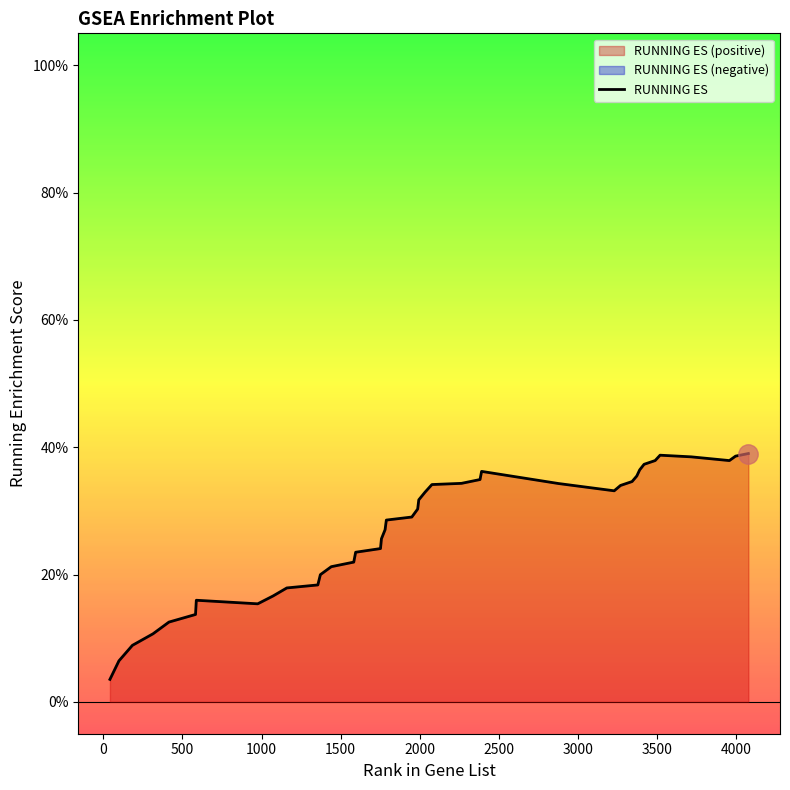

Reading right to left, what are all the values shown in this chart?

0.4	0.4	0.4	0.4	0.4	0.4	0.4	0.4	0.4	0.3	0.3	0.3	0.3	0.4	0.3	0.3	0.3	0.3	0.3	0.3	0.3	0.3	0.3	0.3	0.2	0.2	0.2	0.2	0.2	0.2	0.2	0.2	0.2	0.2	0.1	0.1	0.1	0.1	0.1	0.0